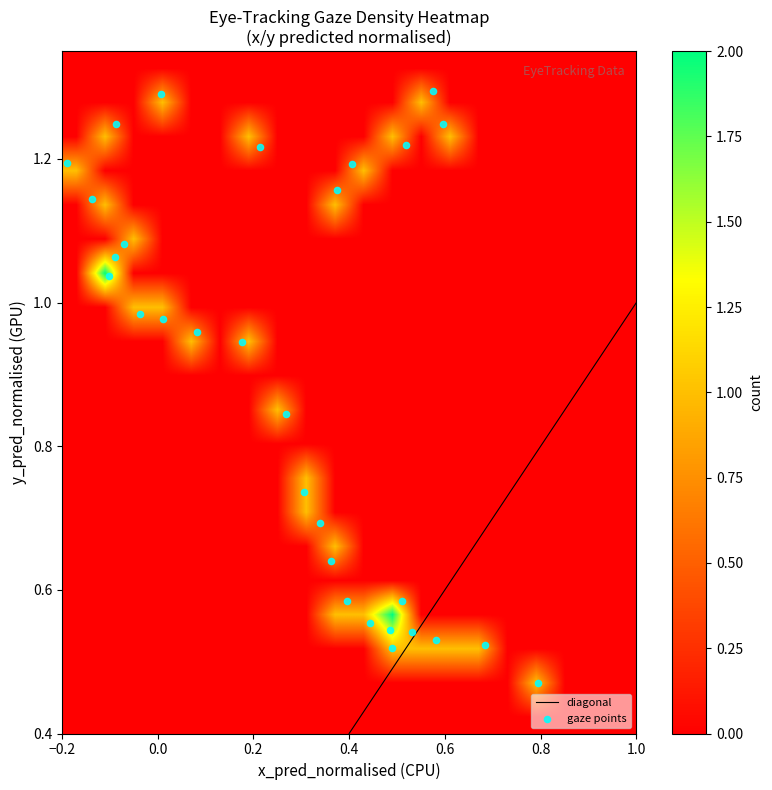

Which has a higher value, 1 or 0?

1